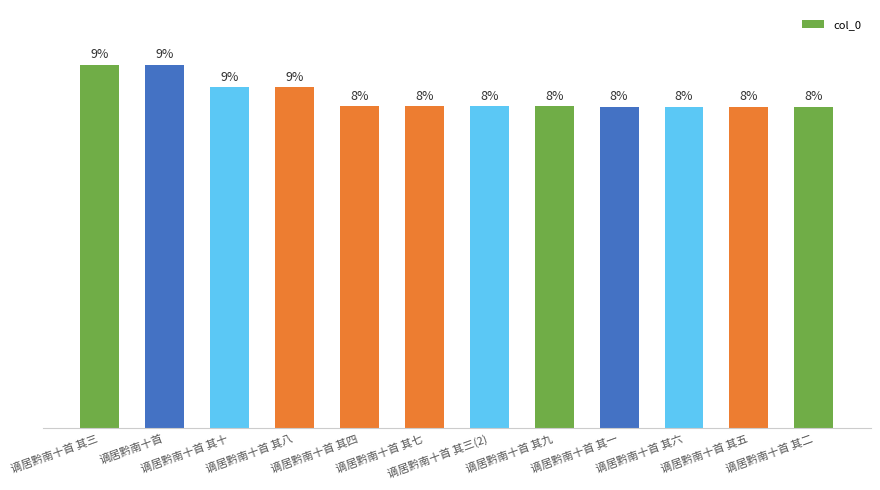

Are the bars horizontal?

No